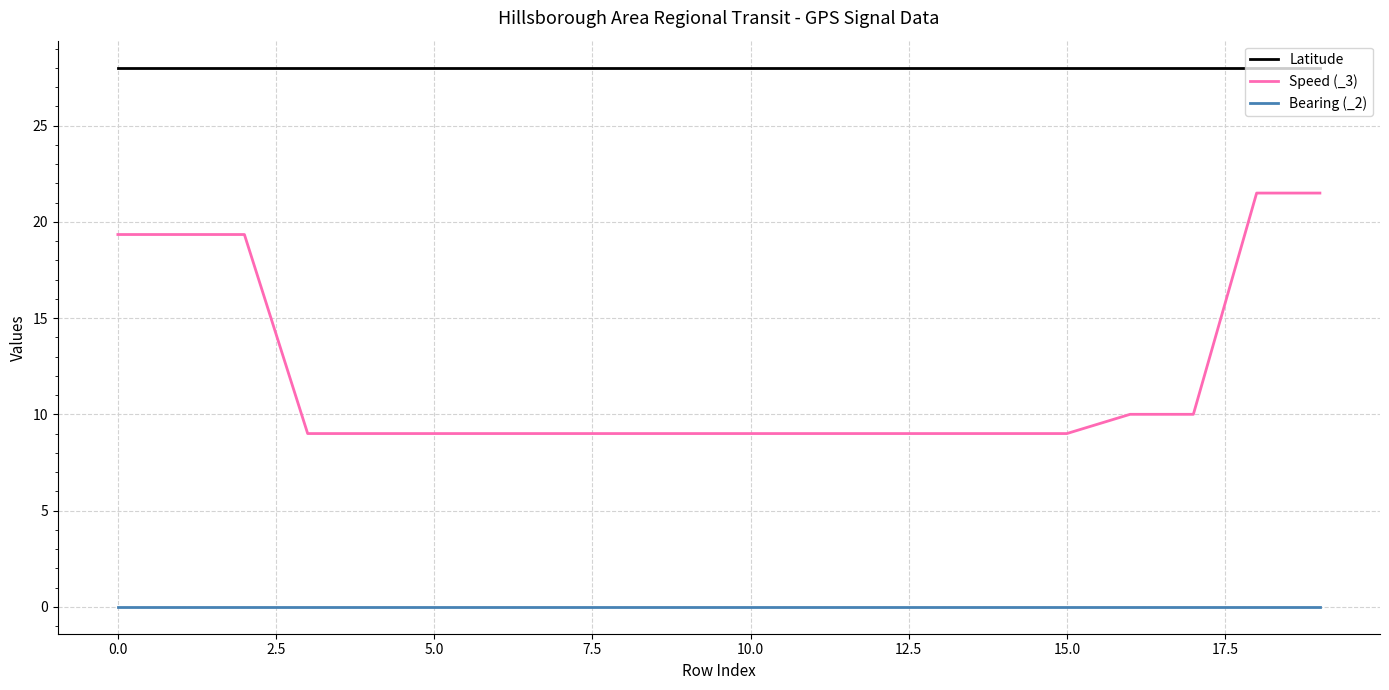

True or false: Speed (_3) and Latitude intersect in this chart.

False